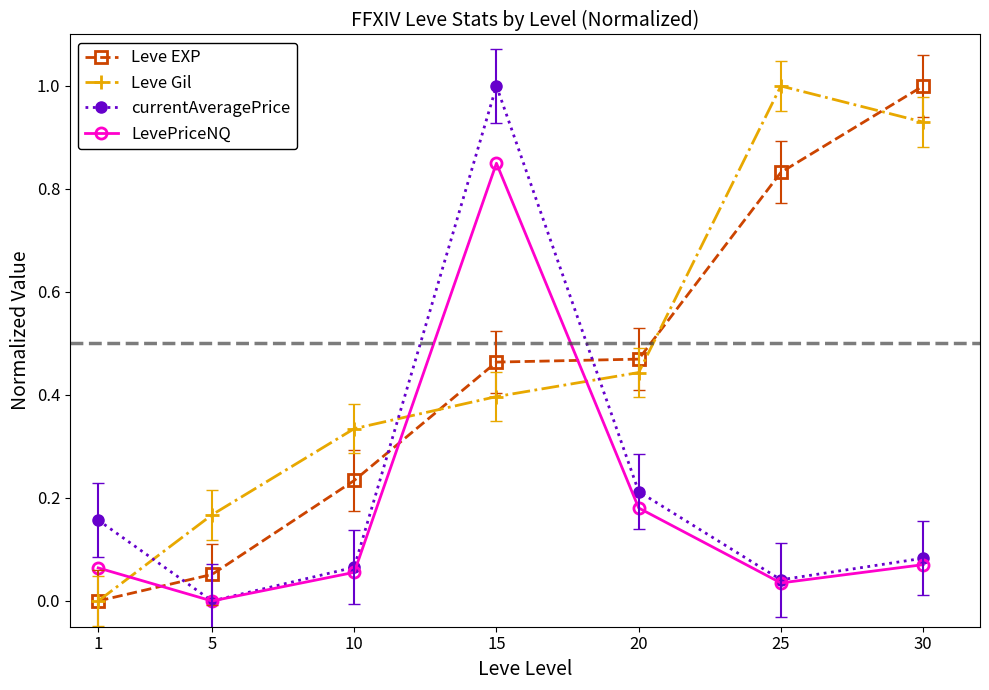

What is the maximum value shown in the chart?

1.0